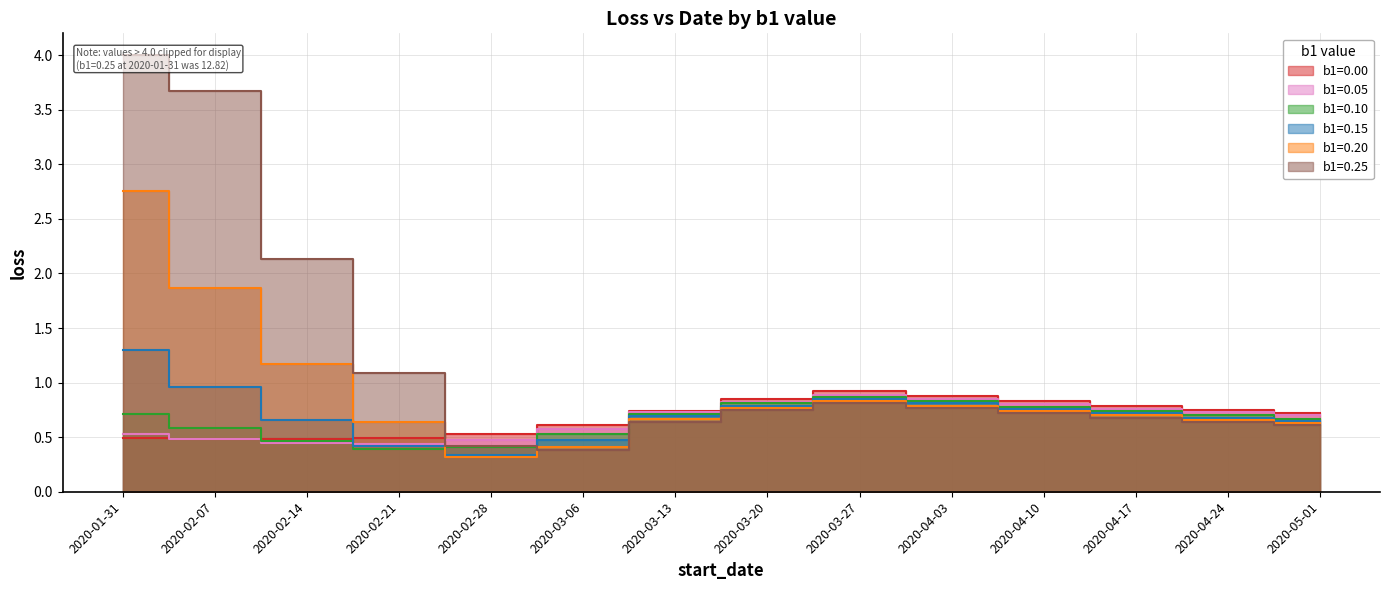

Between 2020-03-27 and 2020-03-20, which is larger?

2020-03-27